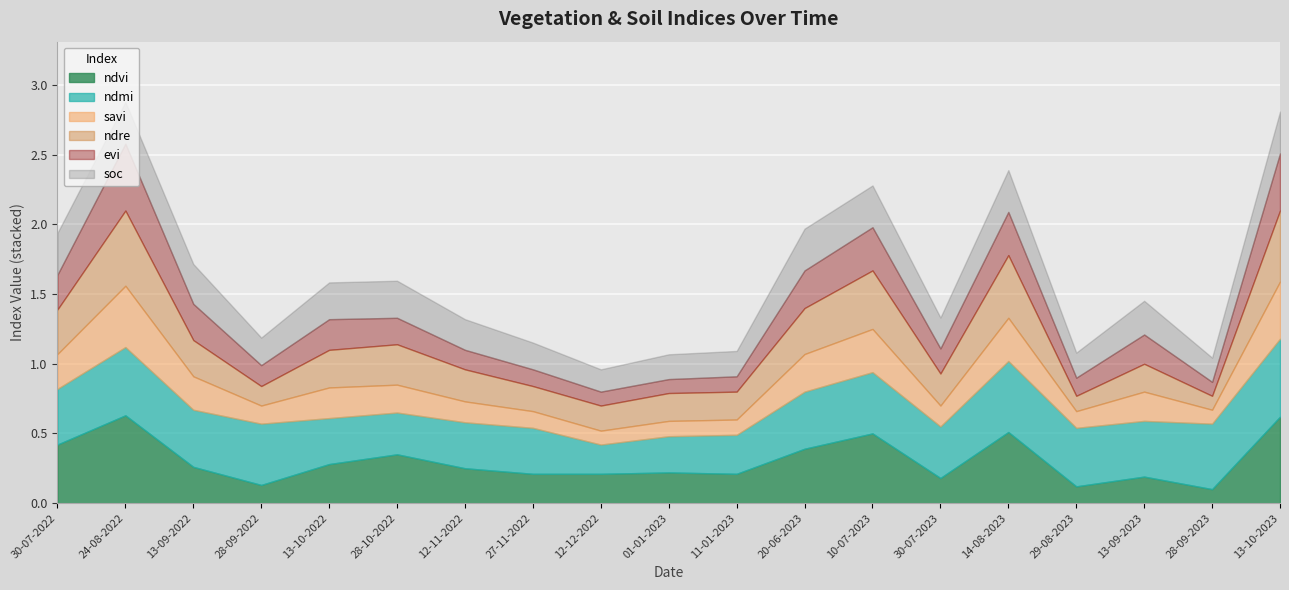

How many categories are shown in the chart?

19